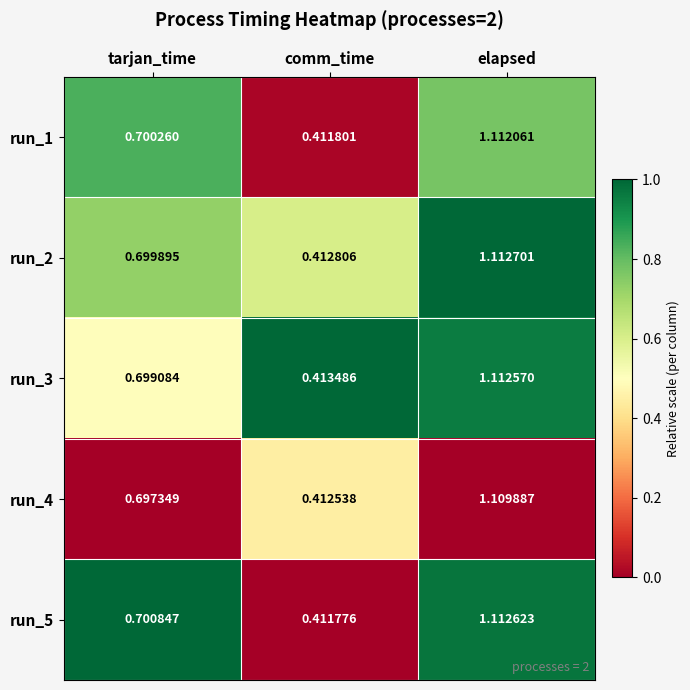

Is the value of run_4 at tarjan_time greater than the value of run_2 at tarjan_time?

No